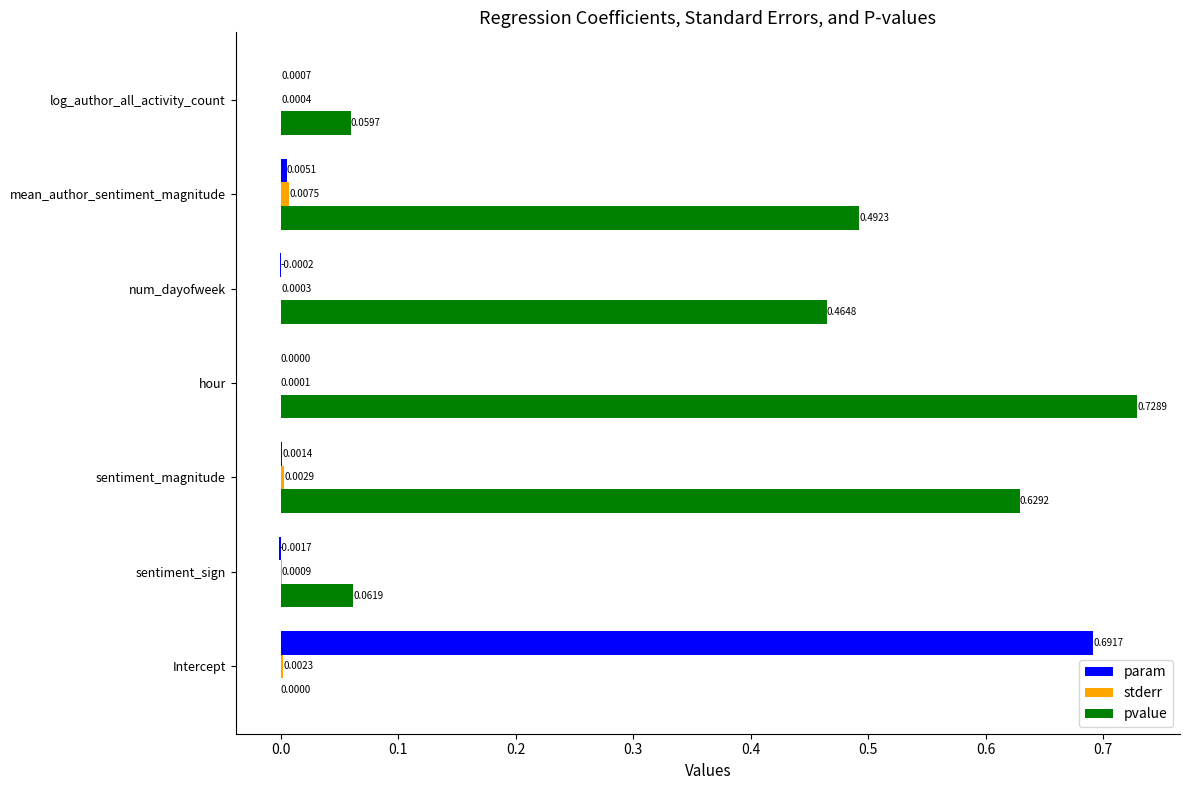

Which series has the largest total across all categories?

pvalue